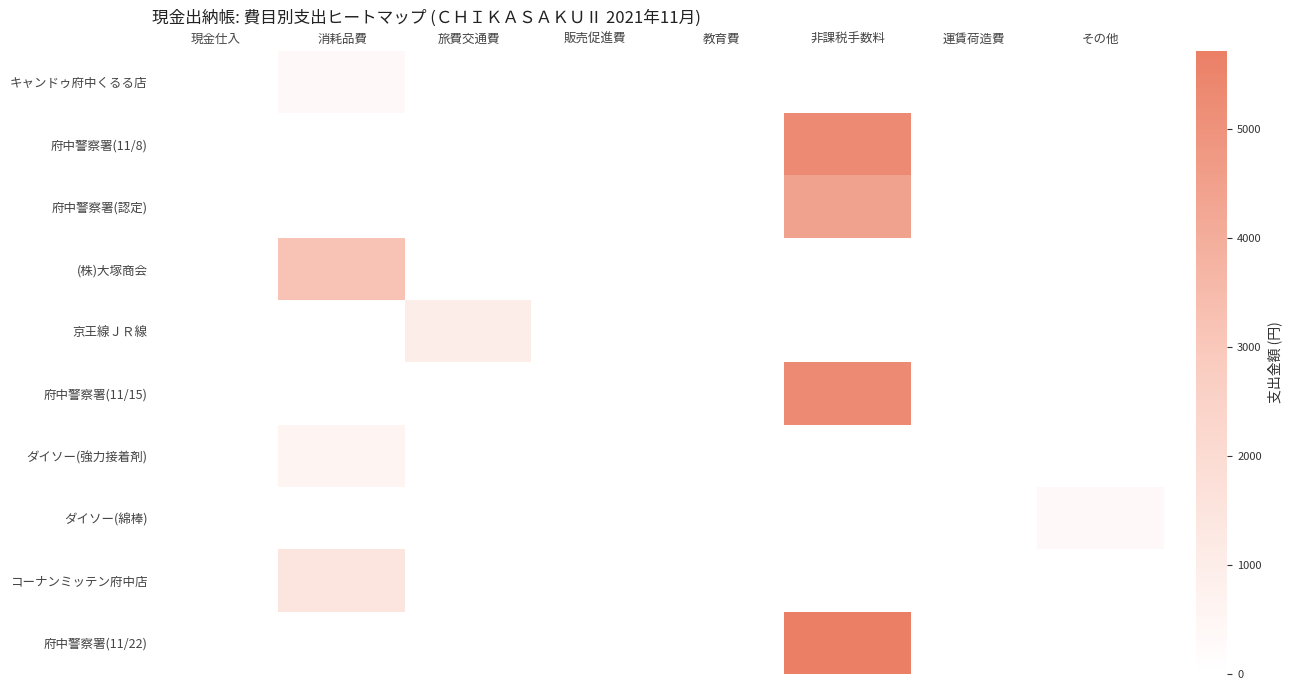

Reading right to left, extract all data points from this chart.

キャンドゥ府中くるる店: その他=0	運賃荷造費=0	非課税手数料=0	教育費=0	販売促進費=0	旅費交通費=0	消耗品費=330	現金仕入=0
府中警察署(11/8): その他=0	運賃荷造費=0	非課税手数料=5280	教育費=0	販売促進費=0	旅費交通費=0	消耗品費=0	現金仕入=0
府中警察署(認定): その他=0	運賃荷造費=0	非課税手数料=4380	教育費=0	販売促進費=0	旅費交通費=0	消耗品費=0	現金仕入=0
(株)大塚商会: その他=0	運賃荷造費=0	非課税手数料=0	教育費=0	販売促進費=0	旅費交通費=0	消耗品費=3216	現金仕入=0
京王線ＪＲ線: その他=0	運賃荷造費=0	非課税手数料=0	教育費=0	販売促進費=0	旅費交通費=962	消耗品費=0	現金仕入=0
府中警察署(11/15): その他=0	運賃荷造費=0	非課税手数料=5280	教育費=0	販売促進費=0	旅費交通費=0	消耗品費=0	現金仕入=0
ダイソー(強力接着剤): その他=0	運賃荷造費=0	非課税手数料=0	教育費=0	販売促進費=0	旅費交通費=0	消耗品費=550	現金仕入=0
ダイソー(綿棒): その他=330	運賃荷造費=0	非課税手数料=0	教育費=0	販売促進費=0	旅費交通費=0	消耗品費=0	現金仕入=0
コーナンミッテン府中店: その他=0	運賃荷造費=0	非課税手数料=0	教育費=0	販売促進費=0	旅費交通費=0	消耗品費=1408	現金仕入=0
府中警察署(11/22): その他=0	運賃荷造費=0	非課税手数料=5720	教育費=0	販売促進費=0	旅費交通費=0	消耗品費=0	現金仕入=0